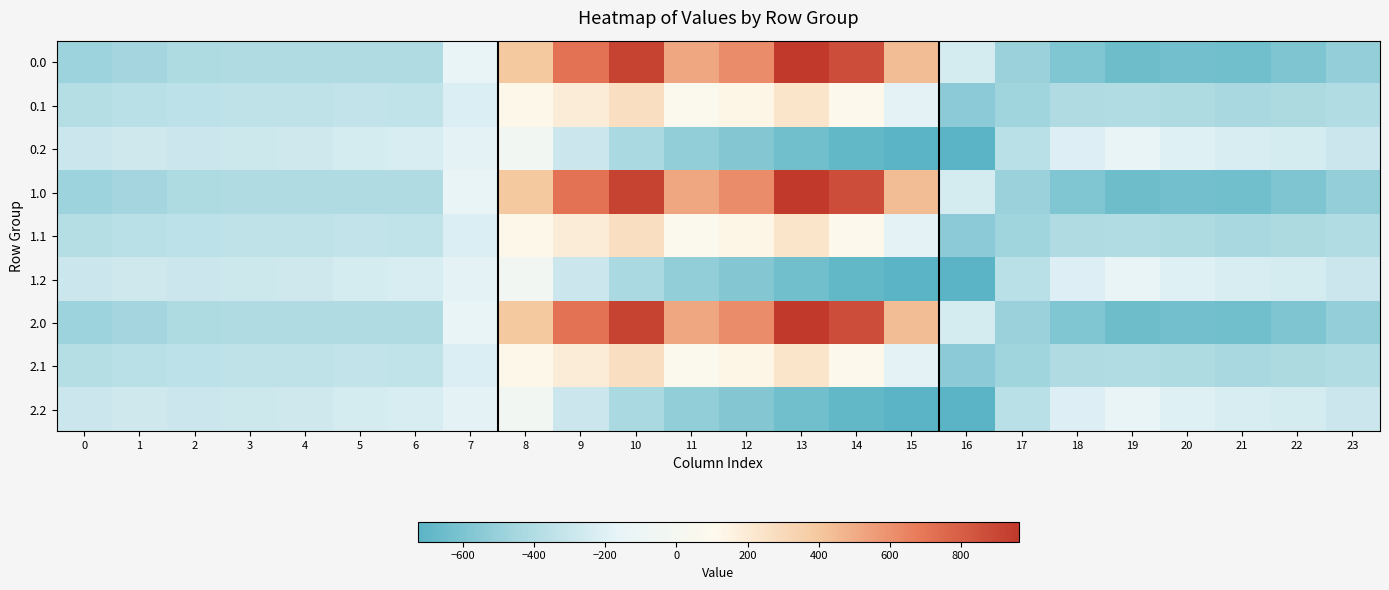

What is the difference between the highest and lowest values at 2?

124.8